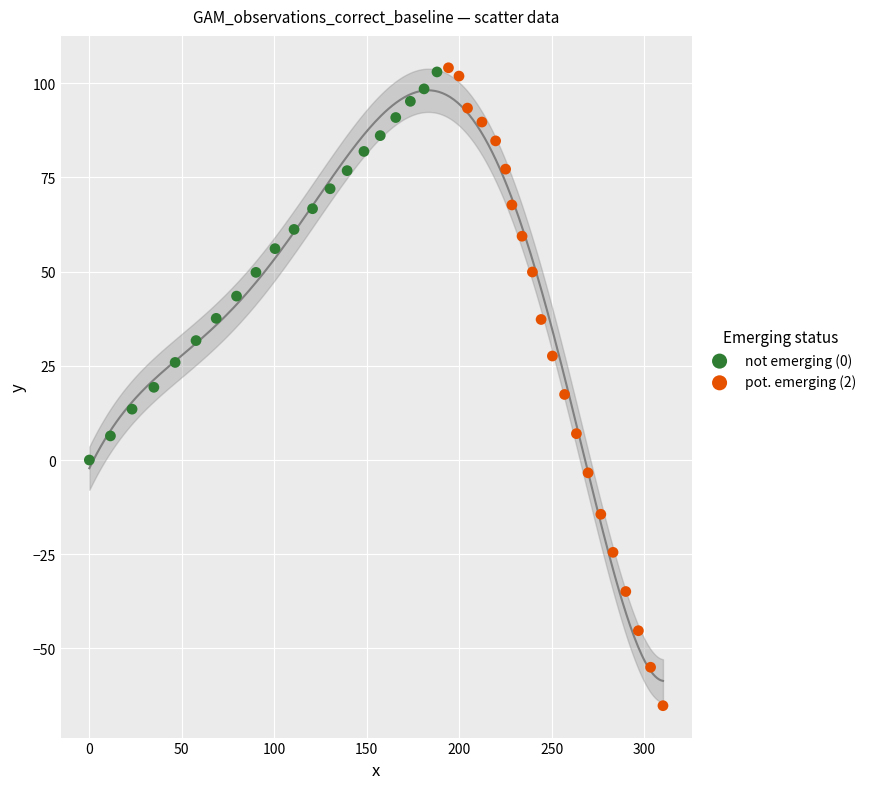

Which series has the largest Y range (max minus min)?

pot. emerging (2)